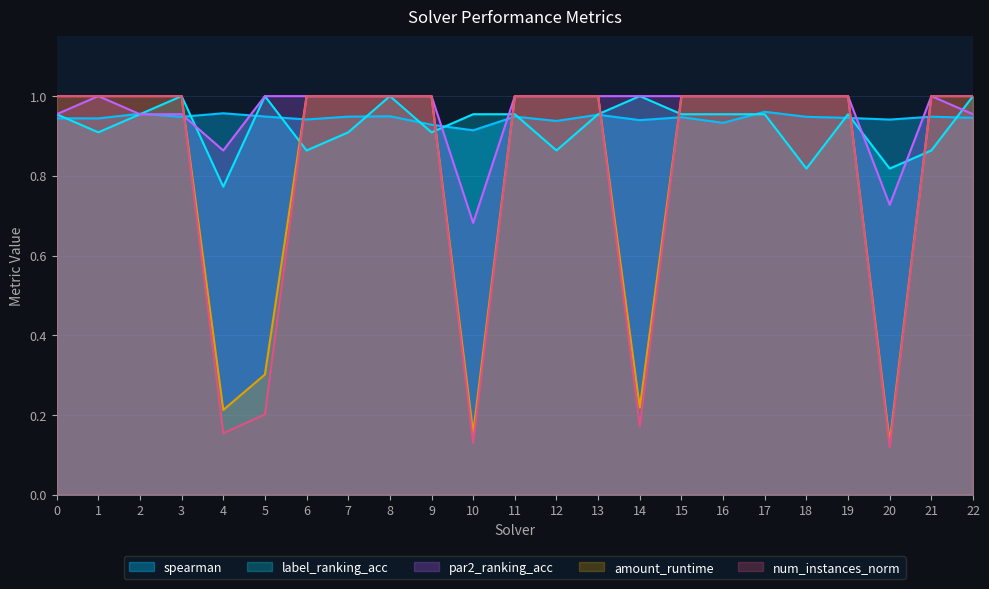

How many interior local peaks does the label_ranking_acc series have?

5